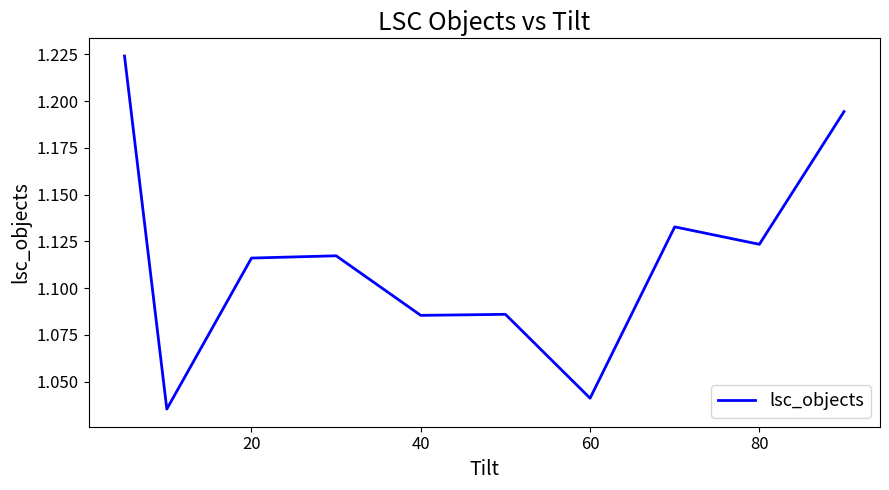

Is this an area chart (filled region under the line)?

No